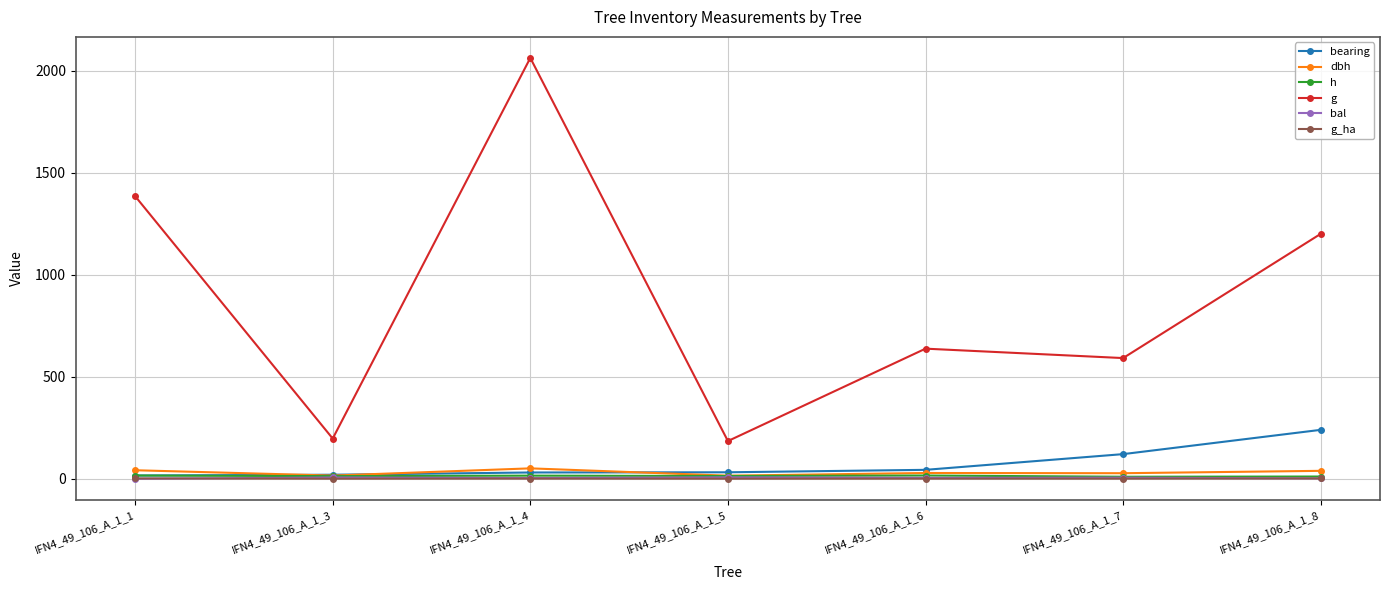

Is the value of g at IFN4_49_106_A_1_5 greater than the value of bal at IFN4_49_106_A_1_5?

Yes